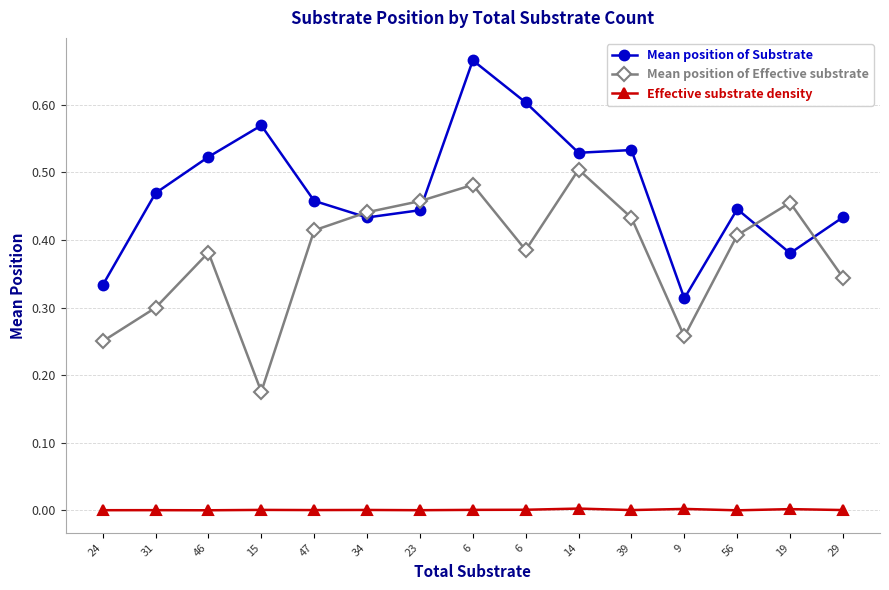

List the series in order of their peak value, highest first.

Mean position of Substrate, Mean position of Effective substrate, Effective substrate density